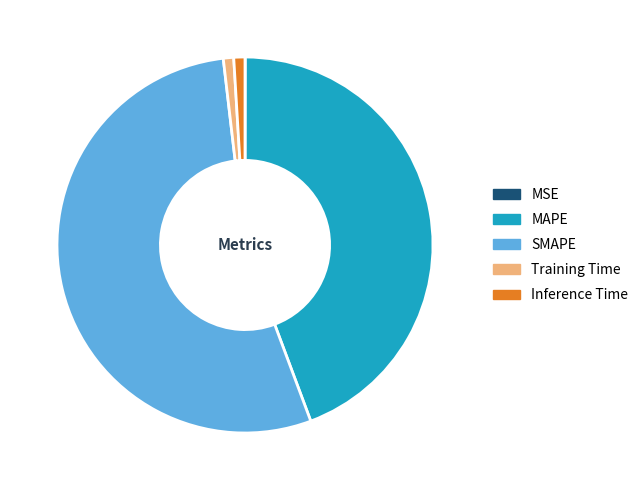

Is it true that SMAPE is 61% of the pie?

False